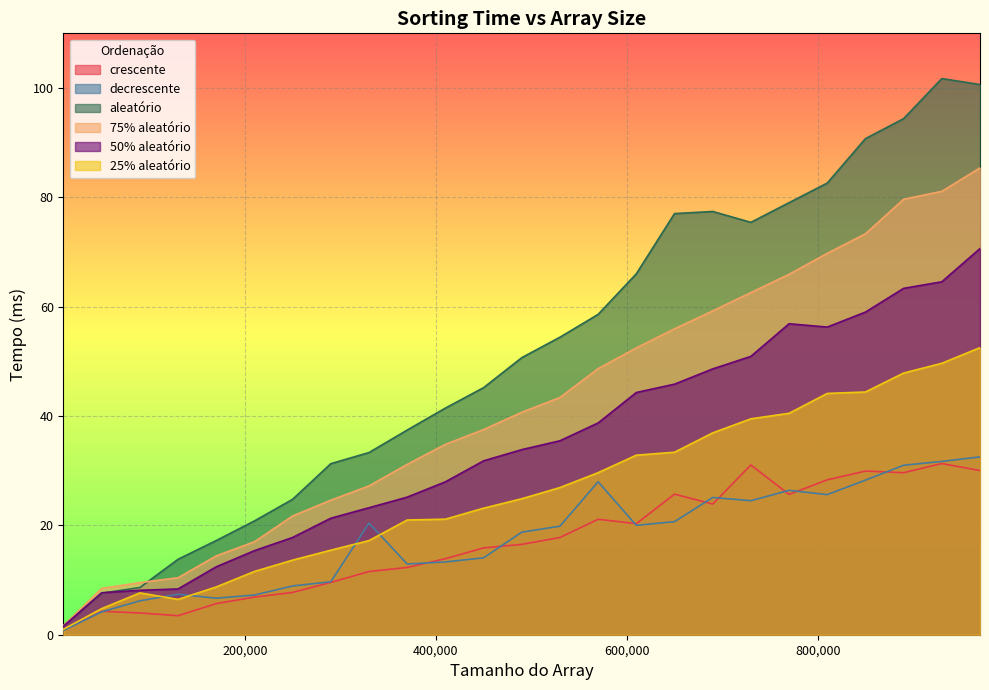

List the labels in order of 25% aleatório value, smallest first.

10000, 50000, 130000, 90000, 170000, 210000, 250000, 290000, 330000, 370000, 410000, 450000, 490000, 530000, 570000, 610000, 650000, 690000, 730000, 770000, 810000, 850000, 890000, 930000, 970000